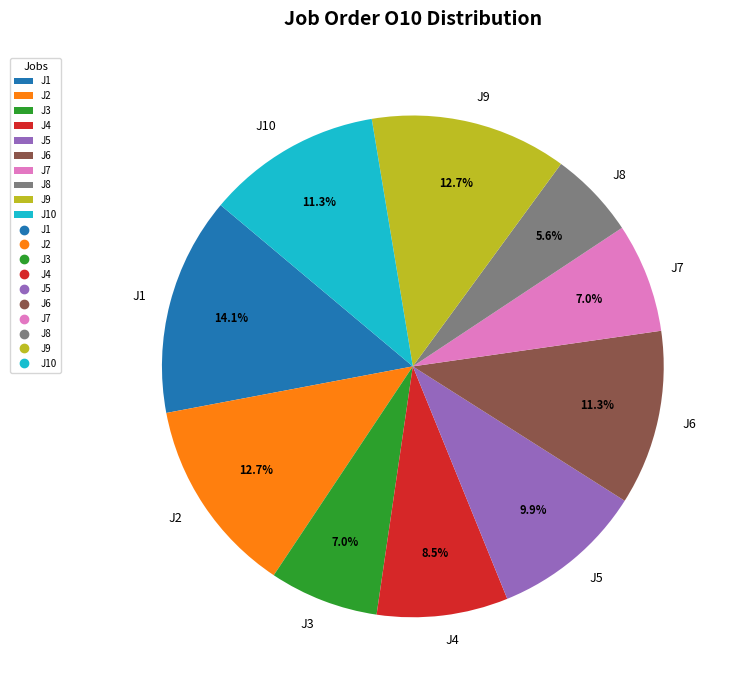

What is the smallest slice in the pie chart?

J8